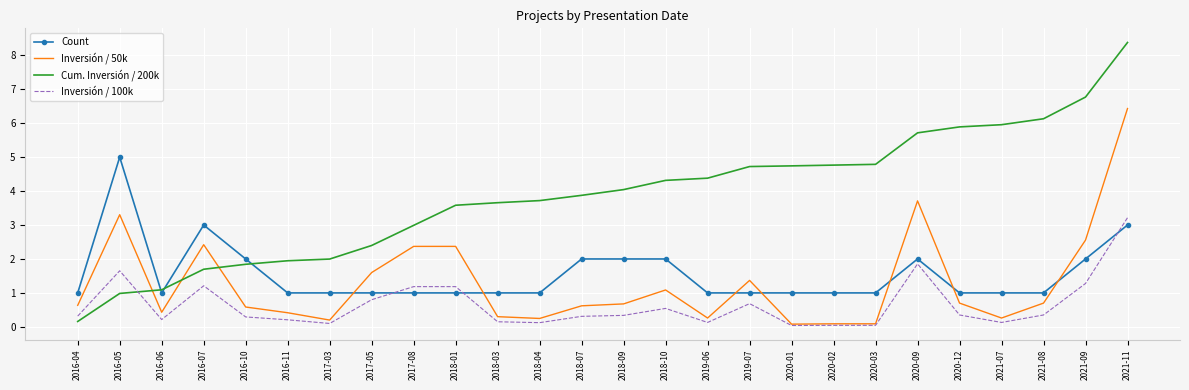

Which series has the largest range (max minus min)?

Cum. Inversión / 200k